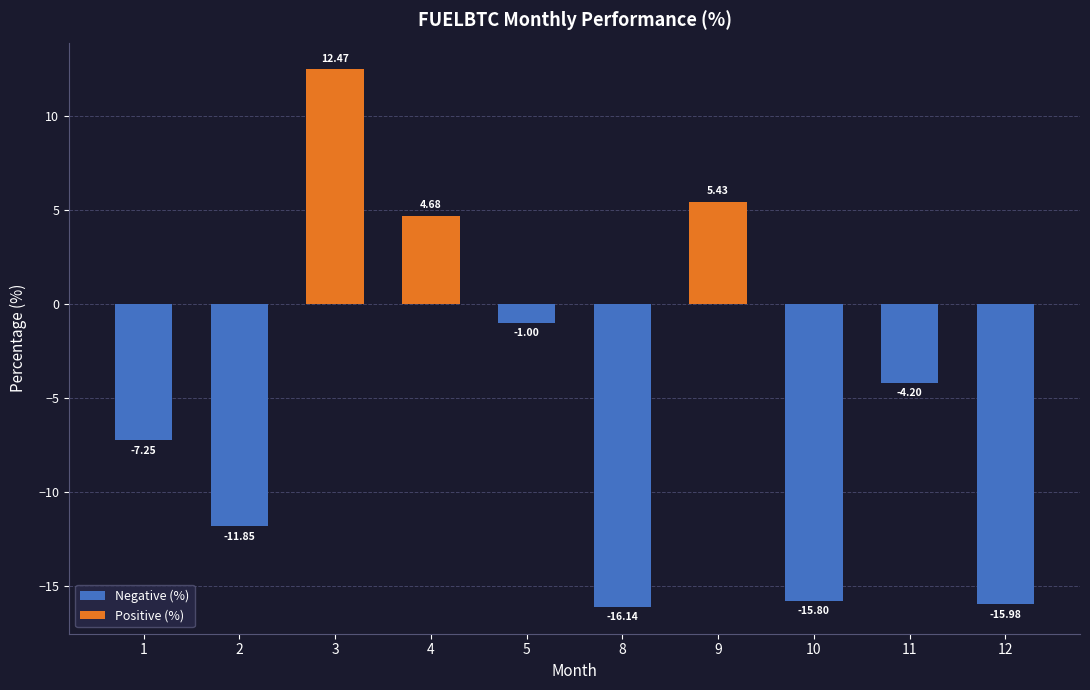

What is the sum of the values at 11 and 3?

8.3